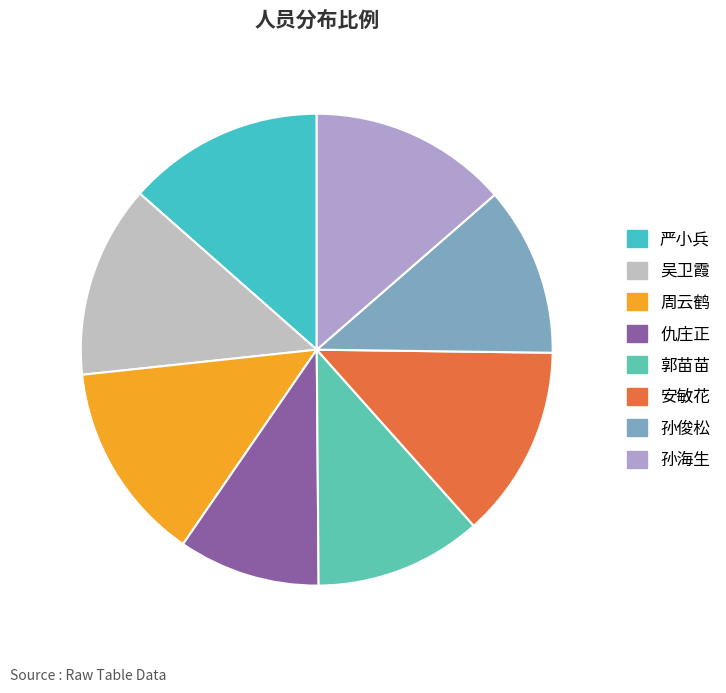

To the nearest percent, what percentage of the pie is 孙俊松?

12%